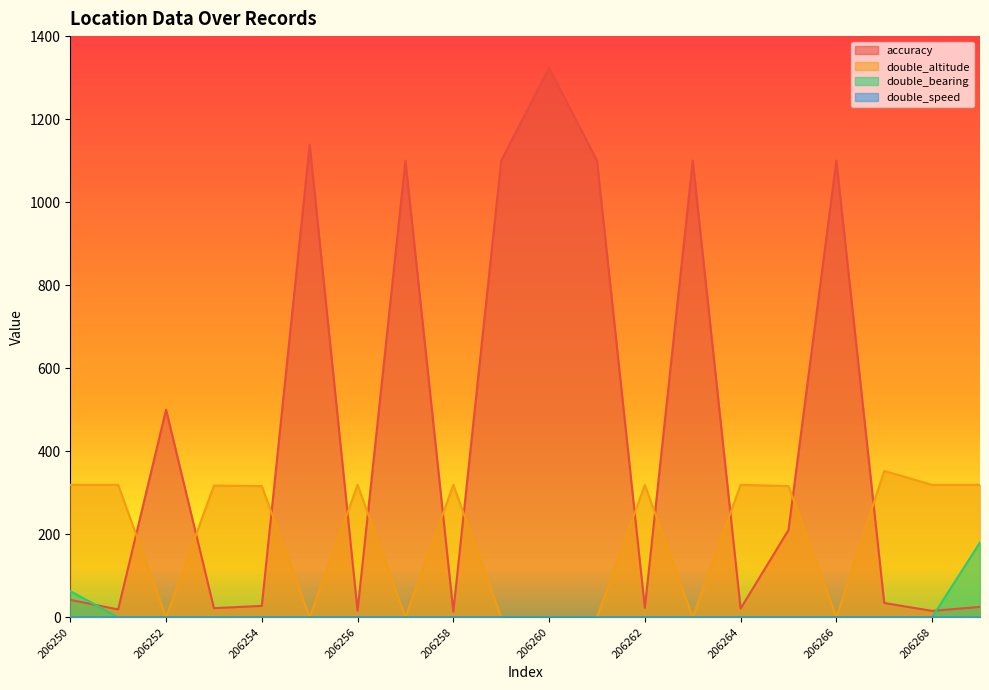

Does the chart have visible grid lines?

No